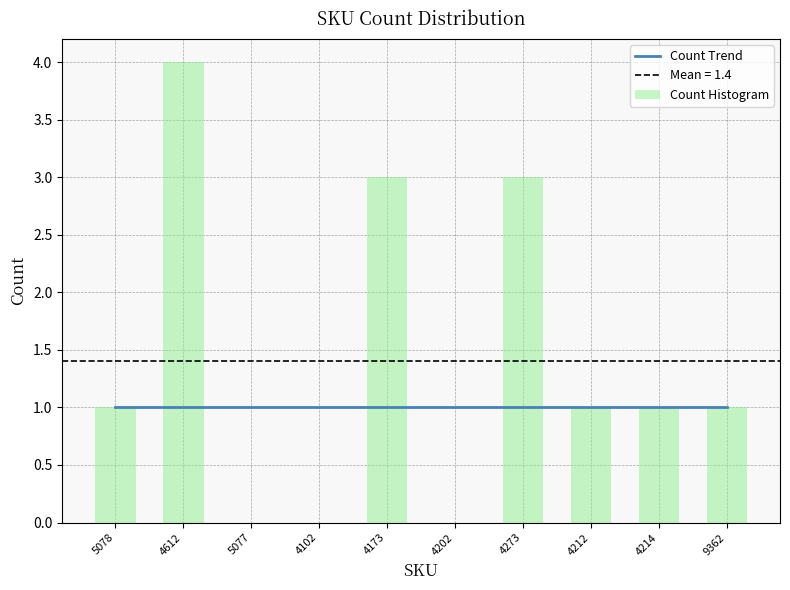

What position from the left is 4102?

4